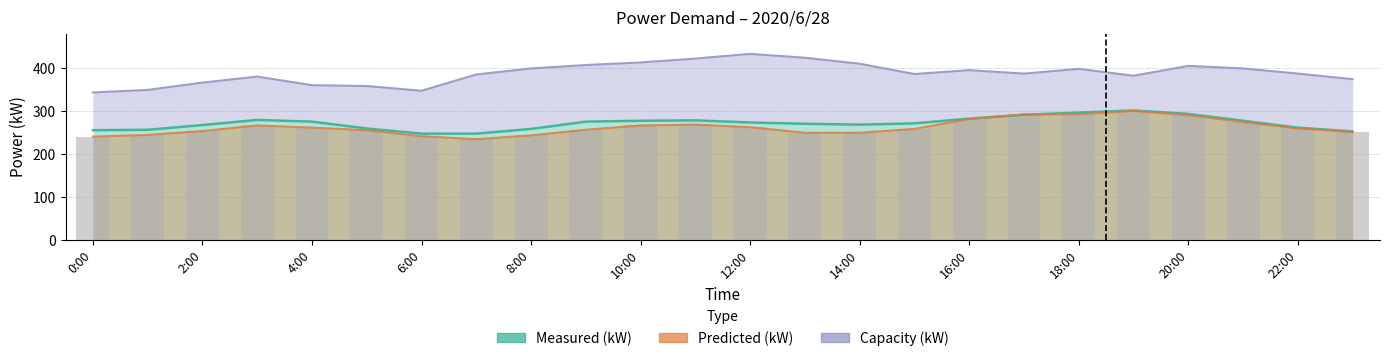

What position from the right is 11:00?

13